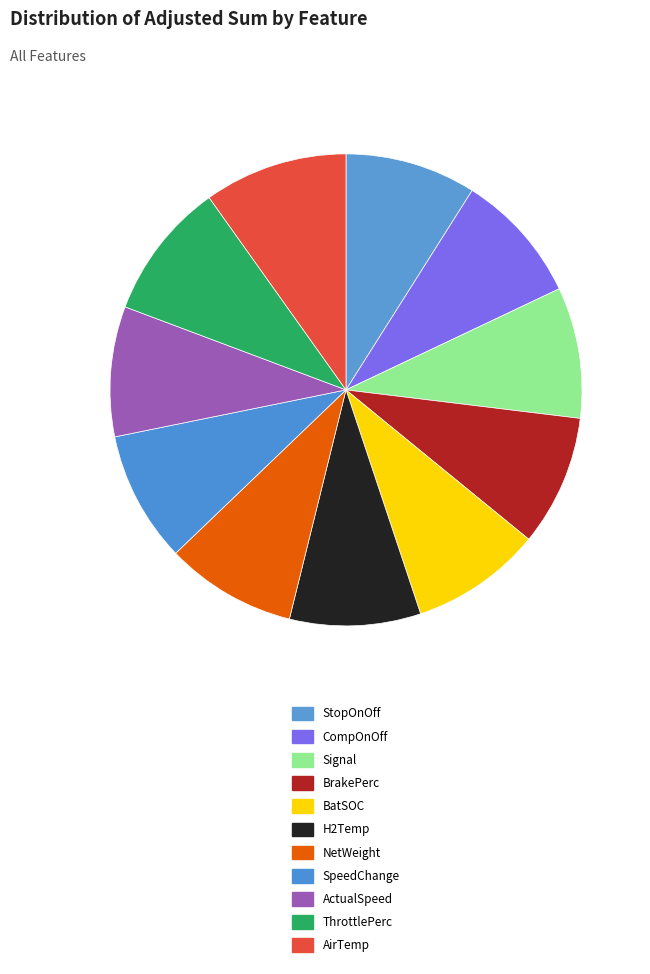

Do H2Temp and ActualSpeed together represent more than half of the pie?

No